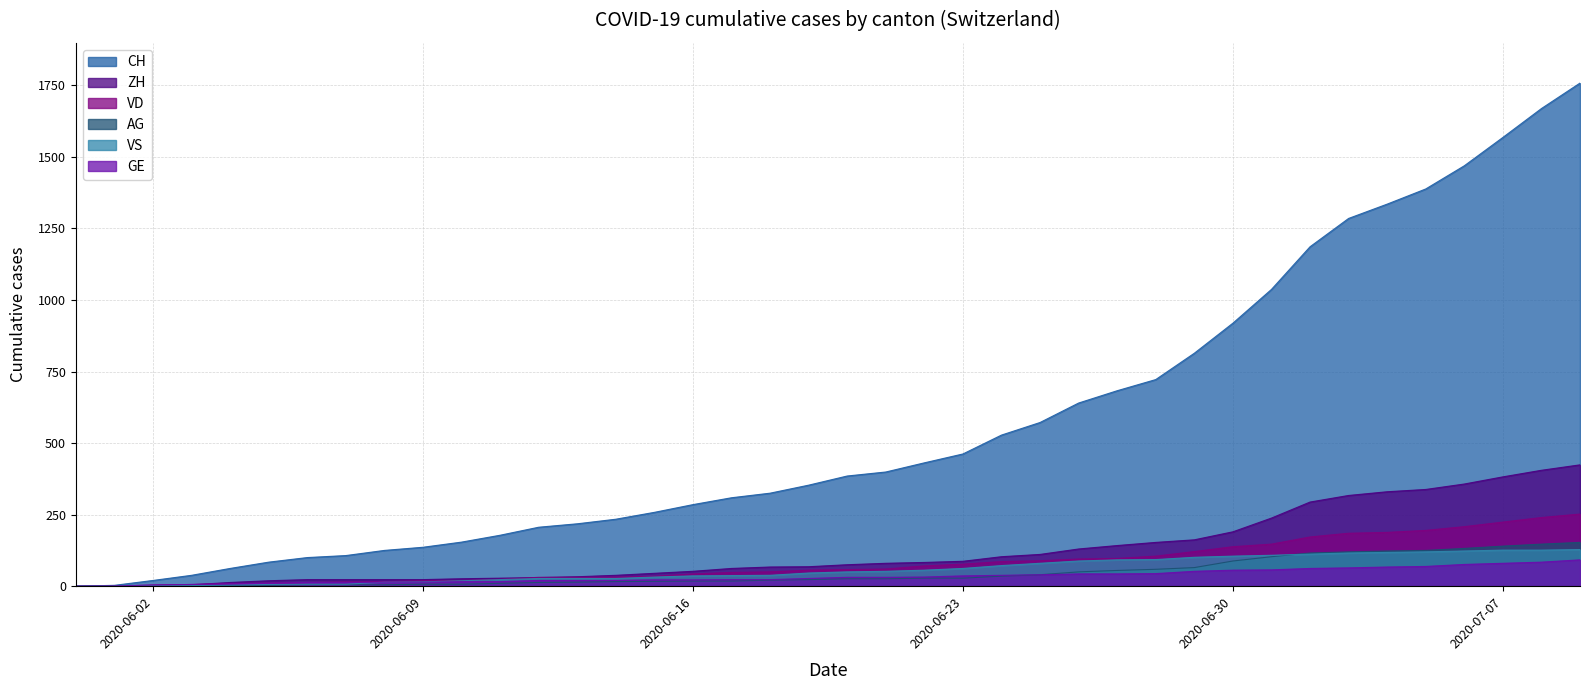

List the labels in order of ZH value, smallest first.

2020-05-31, 2020-06-01, 2020-06-02, 2020-06-03, 2020-06-04, 2020-06-05, 2020-06-06, 2020-06-07, 2020-06-08, 2020-06-09, 2020-06-10, 2020-06-11, 2020-06-12, 2020-06-13, 2020-06-14, 2020-06-15, 2020-06-16, 2020-06-17, 2020-06-18, 2020-06-19, 2020-06-20, 2020-06-21, 2020-06-22, 2020-06-23, 2020-06-24, 2020-06-25, 2020-06-26, 2020-06-27, 2020-06-28, 2020-06-29, 2020-06-30, 2020-07-01, 2020-07-02, 2020-07-03, 2020-07-04, 2020-07-05, 2020-07-06, 2020-07-07, 2020-07-08, 2020-07-09